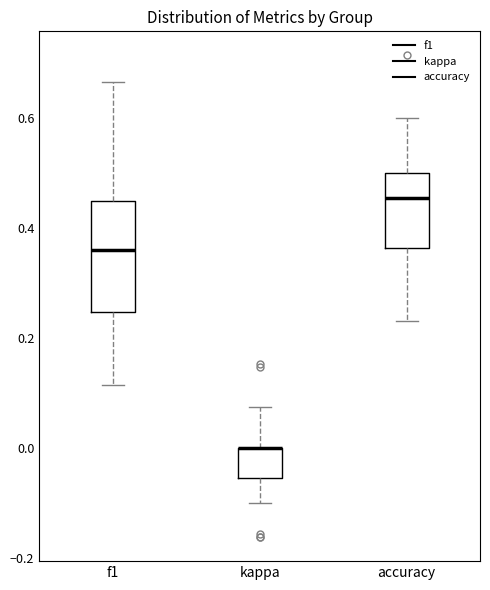

Reading left to right, read every box against the y-axis: the position of its median line, the range the box covers, and the ends of its whiskers. The values are not printed on the chart, so give them approximately, as read against the axis.

f1: median 0.36, box 0.24 to 0.46, whiskers 0.12 to 0.66
kappa: median 0.00 (drawn on the box's upper edge), box -0.06 to 0.00, whiskers -0.10 to 0.08
accuracy: median 0.46, box 0.36 to 0.50, whiskers 0.24 to 0.60